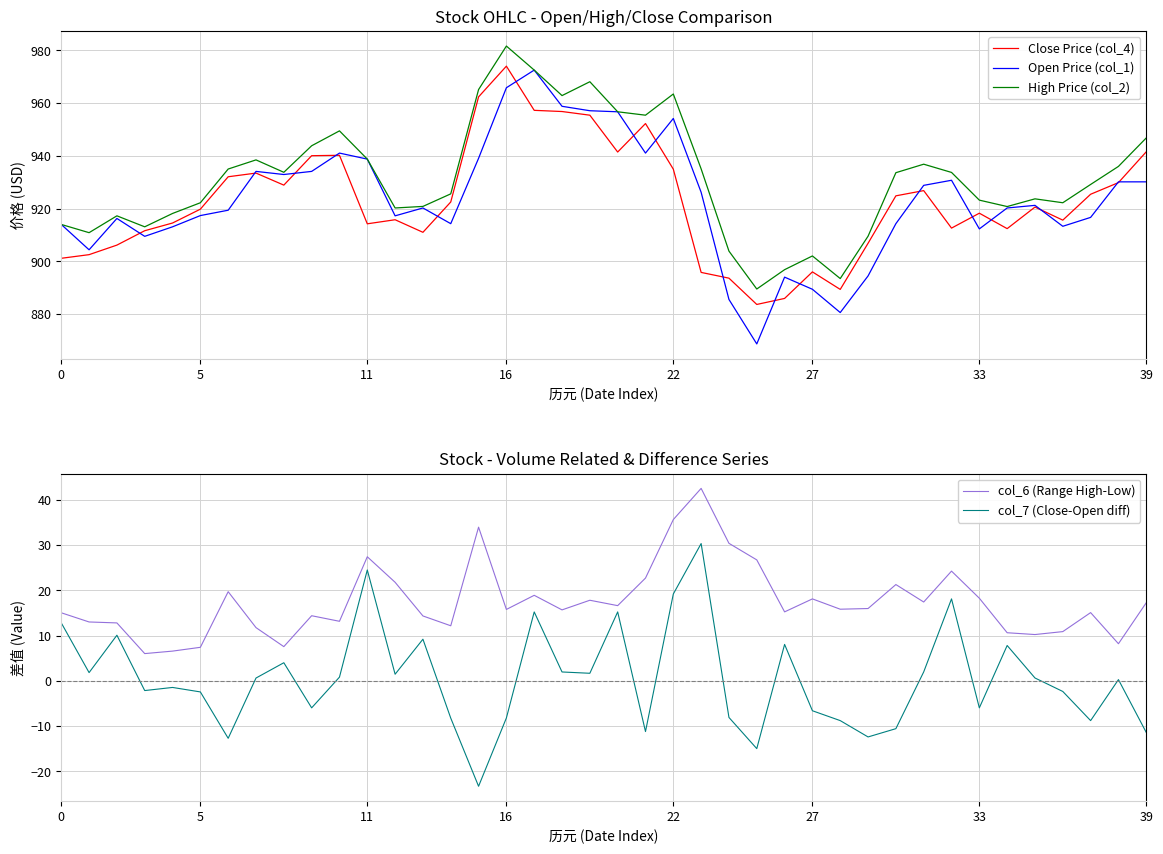

Reading right to left, extract all data points from this chart.

Close Price (col_4): 941.6	929.9	925.5	915.7	920.6	912.5	918.3	912.6	926.9	924.9	906.9	889.4	896.1	886.0	883.7	893.7	895.9	935.0	952.3	941.5	955.4	956.8	957.3	974.0	962.4	922.5	911.1	915.8	914.3	940.2	940.1	928.9	933.5	932.1	919.8	914.6	911.7	906.2	902.6	901.2
Open Price (col_1): 930.2	930.2	916.7	913.3	921.3	920.3	912.4	930.8	928.9	914.3	894.5	880.6	889.5	894.1	868.8	885.6	926.2	954.2	941.1	956.7	957.1	958.8	972.5	965.8	939.1	914.3	920.3	917.3	938.8	941.1	934.1	933.0	934.1	919.4	917.4	913.1	909.5	916.3	904.4	914.0
High Price (col_2): 946.8	936.0	929.2	922.3	923.7	920.8	923.2	933.8	936.9	933.6	909.6	893.5	902.1	896.9	889.6	903.9	935.1	963.5	955.4	956.7	968.1	962.9	972.5	981.6	965.1	925.6	920.9	920.3	938.8	949.5	943.9	933.8	938.5	935.0	922.3	918.2	913.1	917.3	910.9	914.0
col_6 (Range High-Low): 17.3	8.2	15.1	10.9	10.2	10.7	18.3	24.3	17.4	21.3	16.0	15.8	18.1	15.3	26.8	30.4	42.5	35.7	22.7	16.6	17.8	15.7	18.9	15.8	34.0	12.2	14.4	21.8	27.4	13.2	14.4	7.6	11.8	19.7	7.4	6.6	6.0	12.8	13.0	15.1
col_7 (Close-Open diff): -11.4	0.3	-8.8	-2.3	0.7	7.8	-6.0	18.1	2.0	-10.6	-12.4	-8.8	-6.6	8.1	-15.0	-8.1	30.4	19.2	-11.2	15.2	1.7	2.0	15.2	-8.2	-23.3	-8.2	9.2	1.5	24.5	0.8	-6.0	4.0	0.6	-12.7	-2.4	-1.4	-2.1	10.1	1.8	12.8